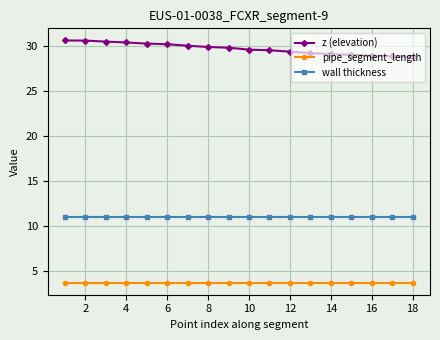

Which series has the widest spread of values?

z (elevation)